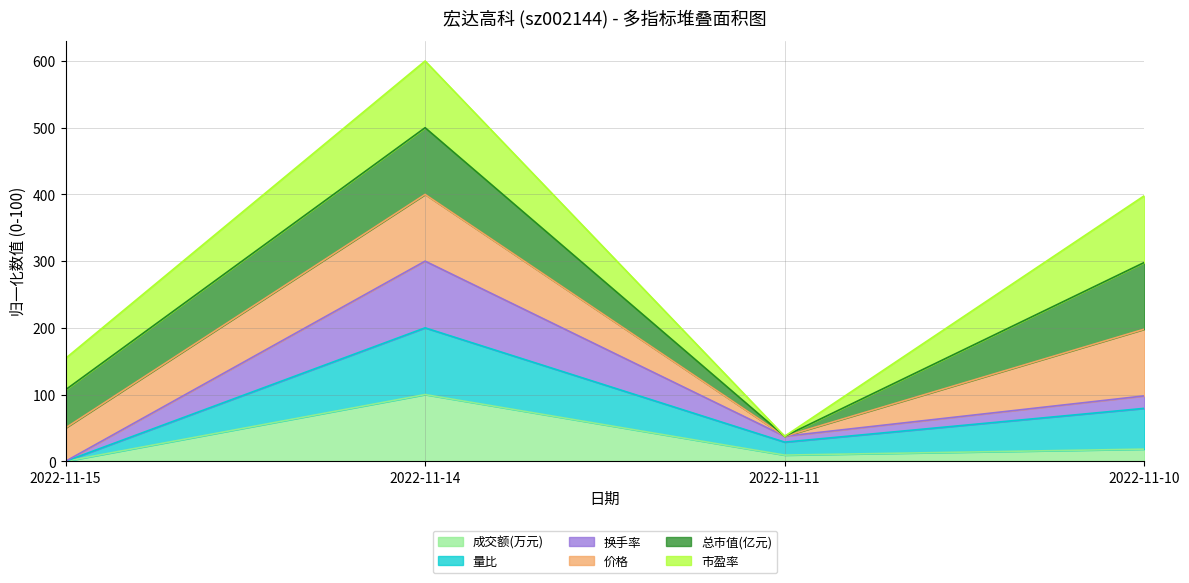

True or false: 价格 and 市盈率 cross at least once.

False